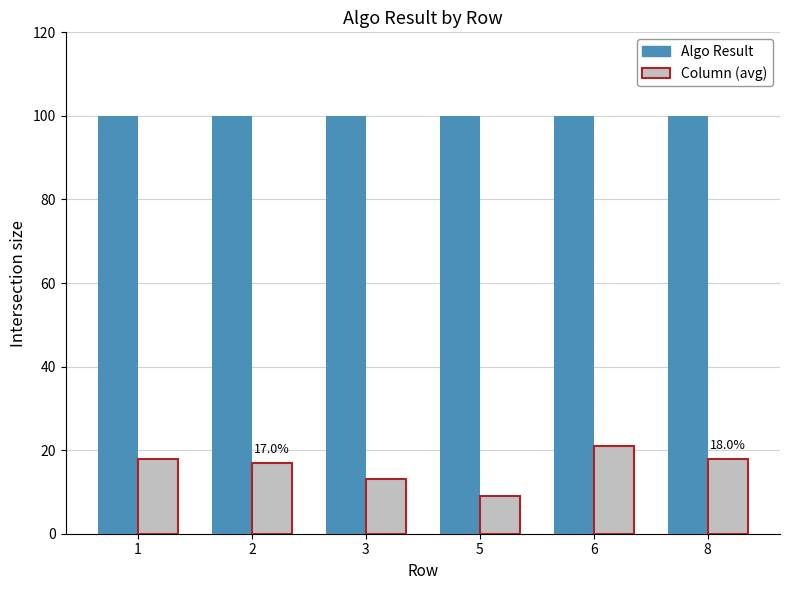

List the series in order of their peak value, highest first.

Algo Result, Column (avg)